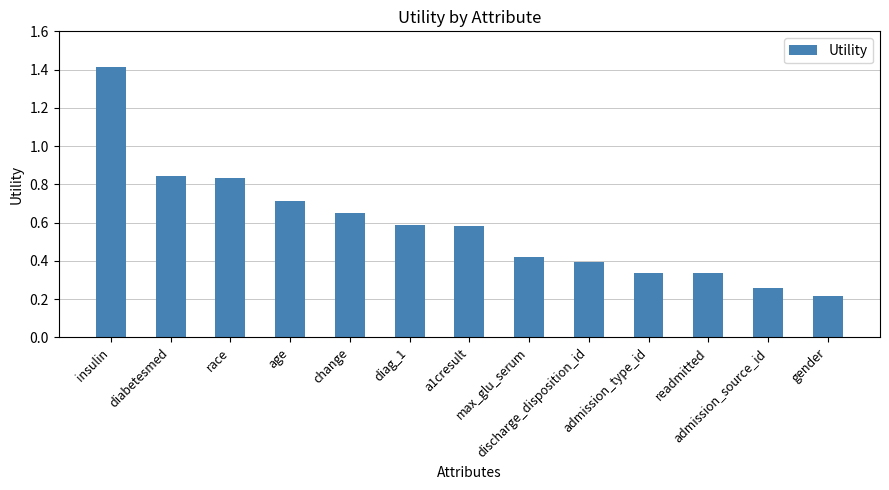

What is the difference between the maximum and minimum values?

1.2